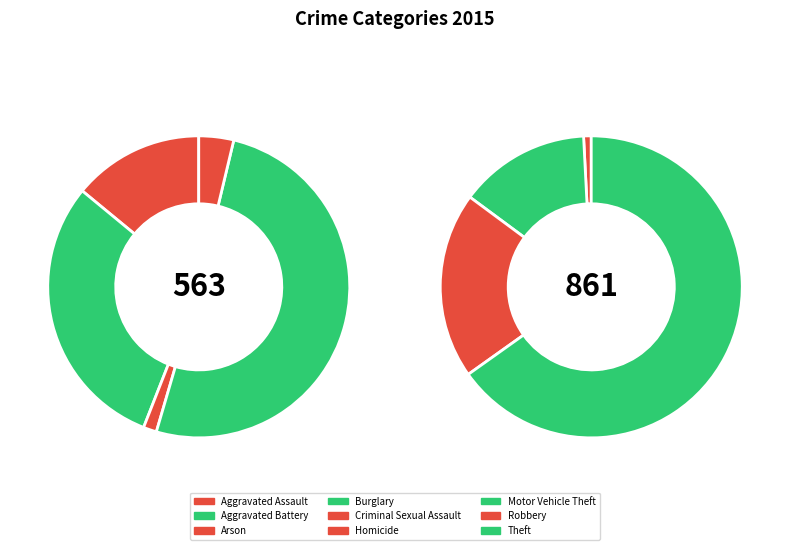

True or false: Aggravated Assault accounts for 6% of the total.

True